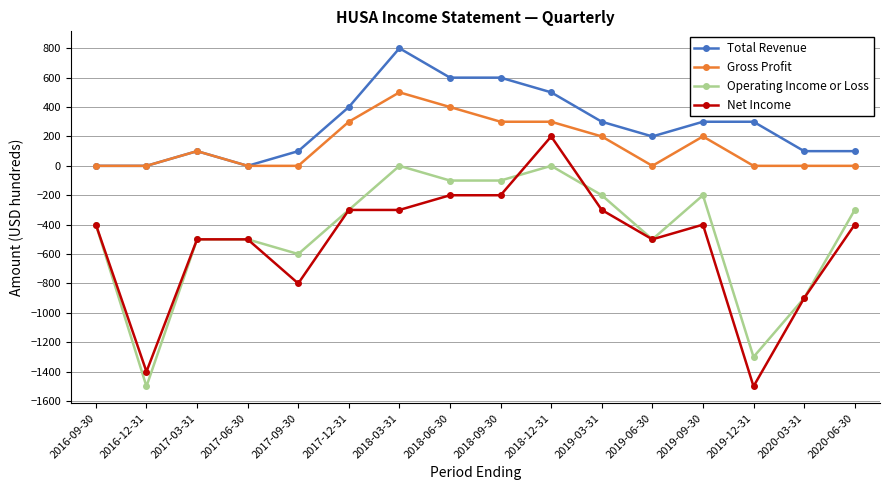

True or false: Net Income and Gross Profit cross at least once.

False